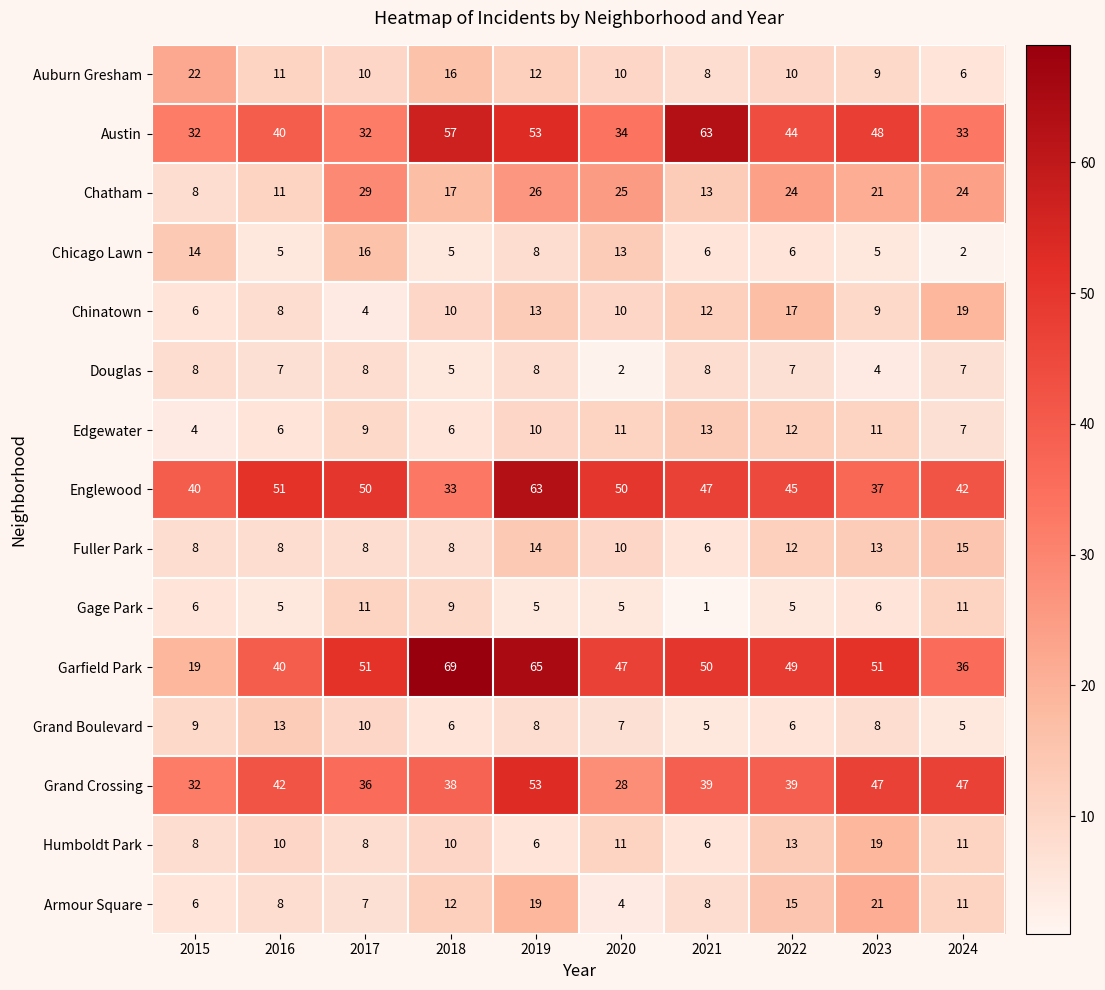

What is the greatest value displayed?

69